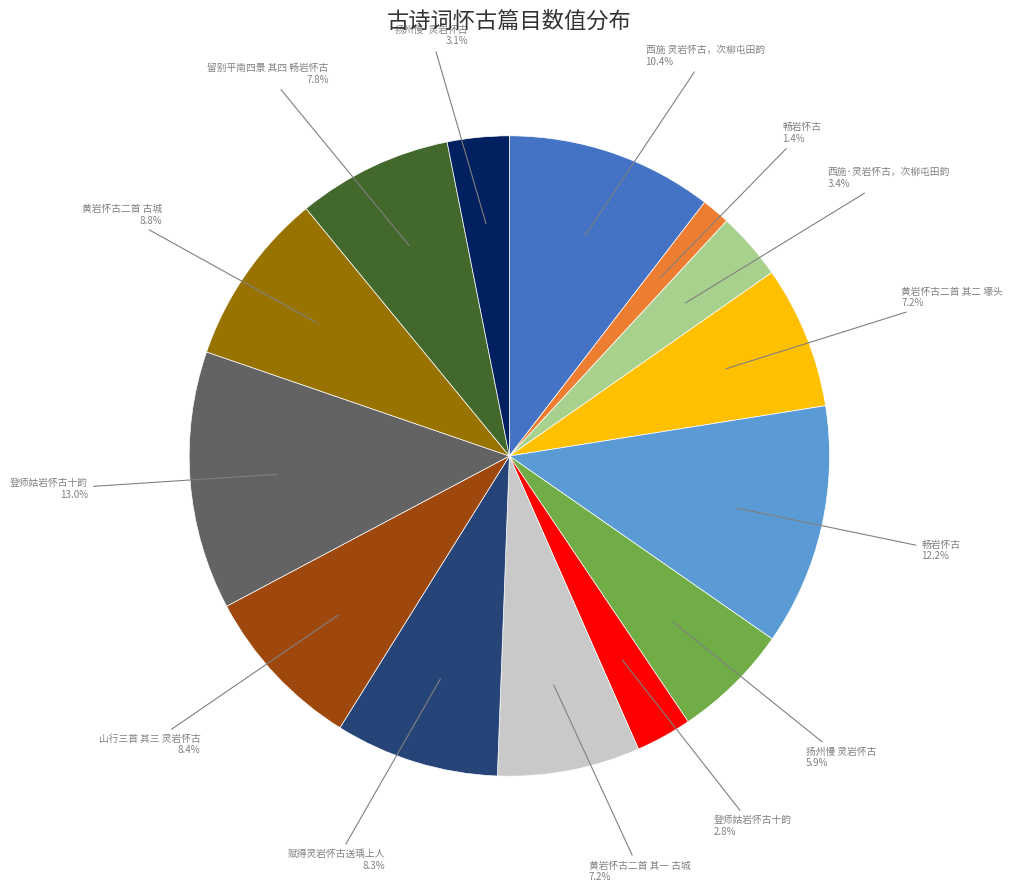

Does any single category account for the majority?

No